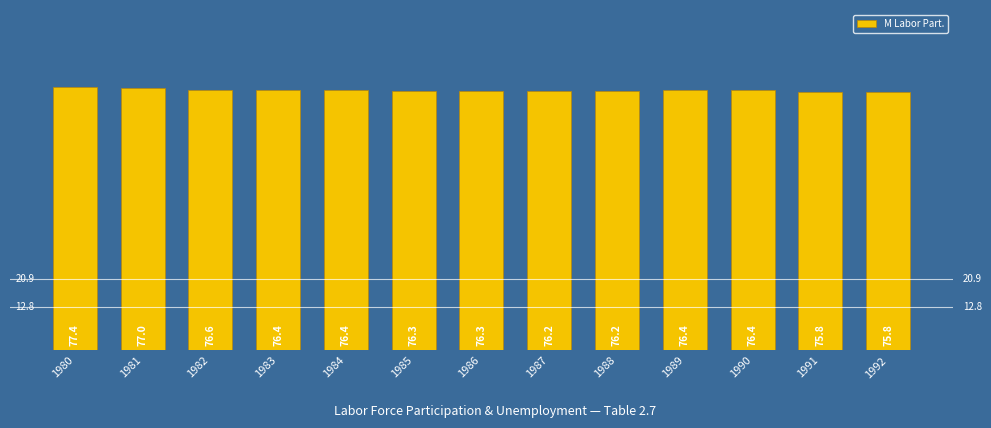

What is the difference between the maximum and minimum values?

1.6